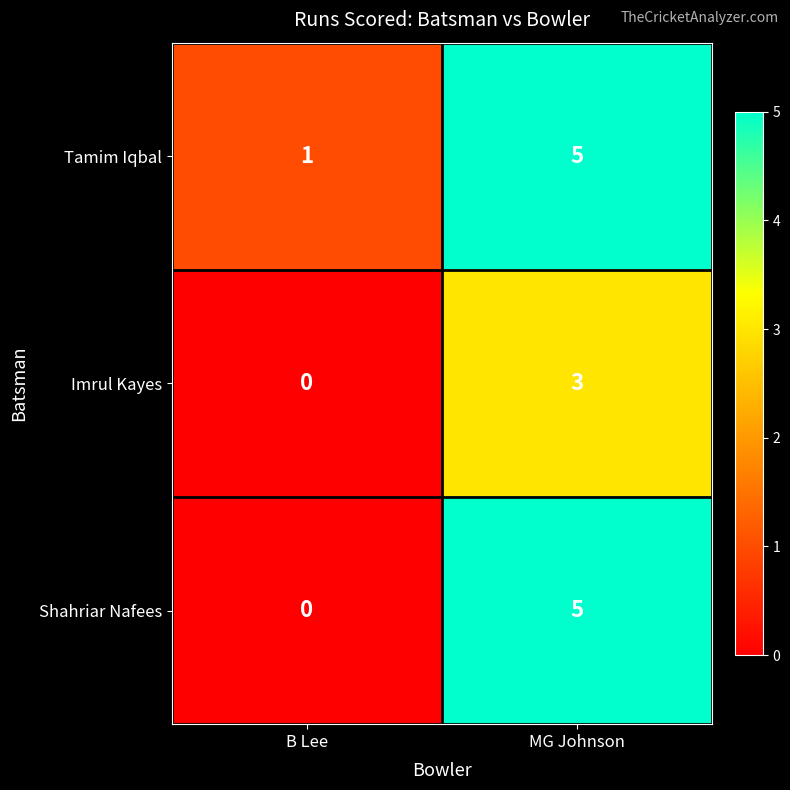

At which label is Shahriar Nafees closest to 2?

B Lee